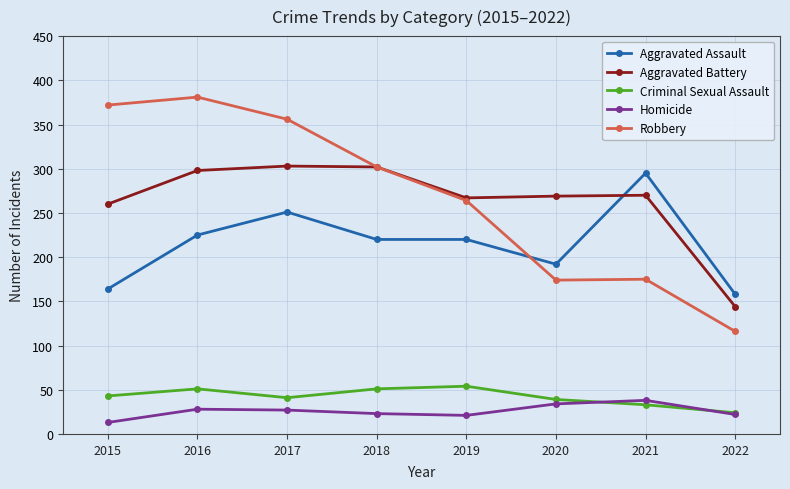

At 2015, list the series in order from largest to smallest.

Robbery, Aggravated Battery, Aggravated Assault, Criminal Sexual Assault, Homicide